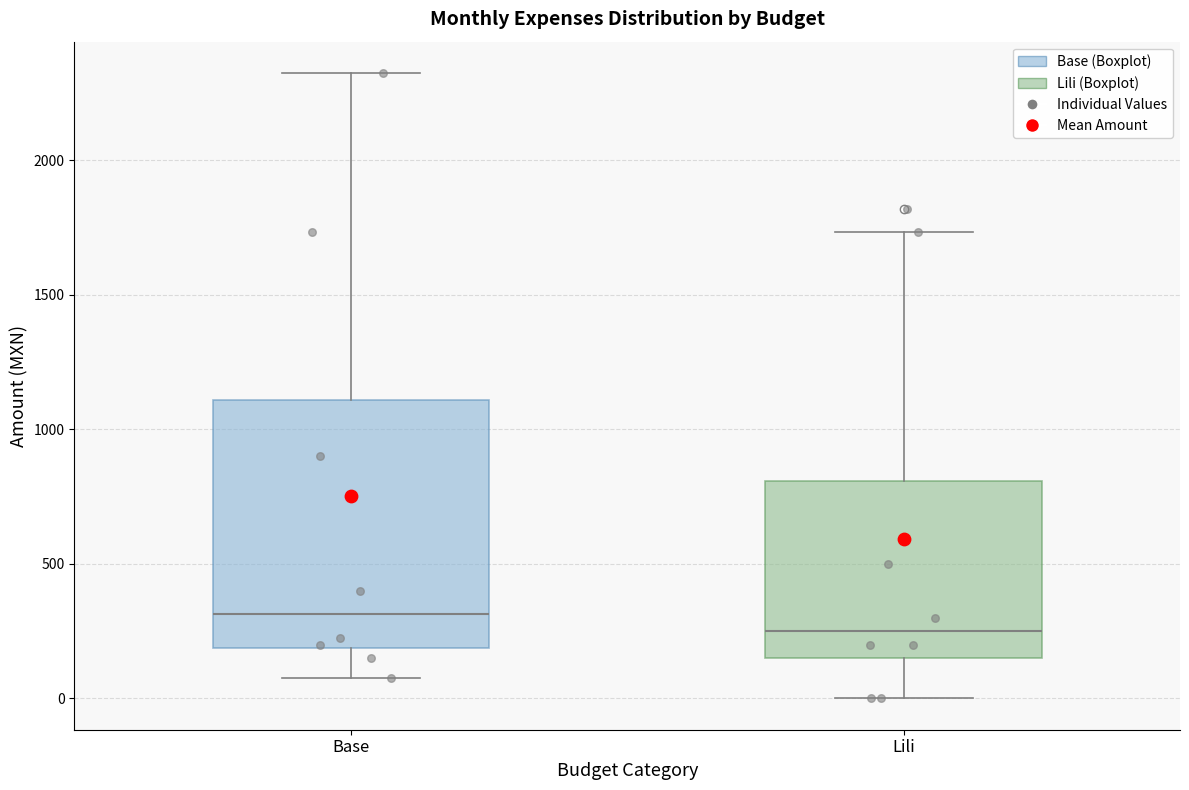

Reading left to right, read every box against the y-axis: the position of its median line, the range the box covers, and the ends of its whiskers. The values are not printed on the chart, so give them approximately, as read against the axis.

Base: median 300, box 200 to 1100, whiskers 100 to 2350
Lili: median 250, box 150 to 800, whiskers 0 to 1750